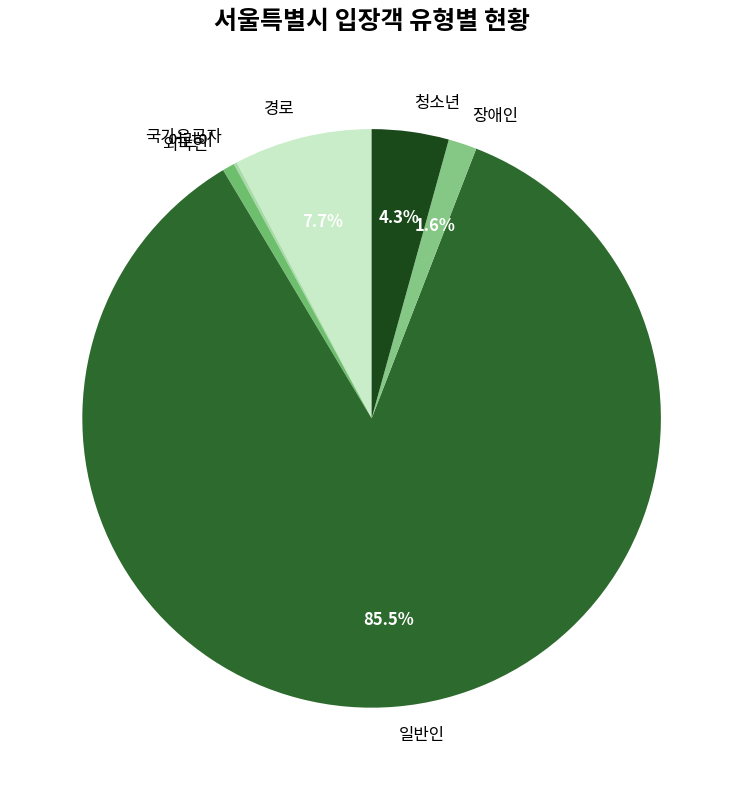

To the nearest percent, what is the average slice percentage?

14%